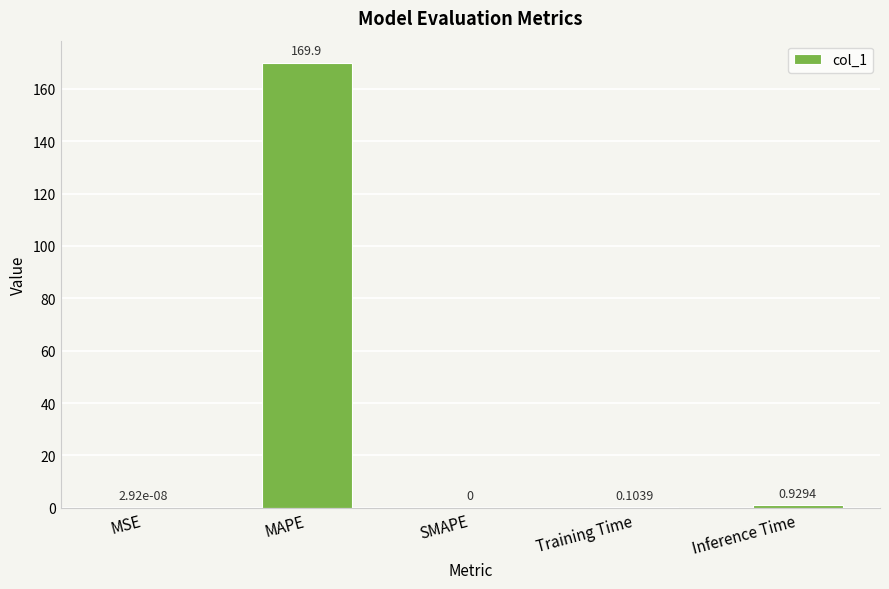

Which label corresponds to the largest value in the chart?

MAPE